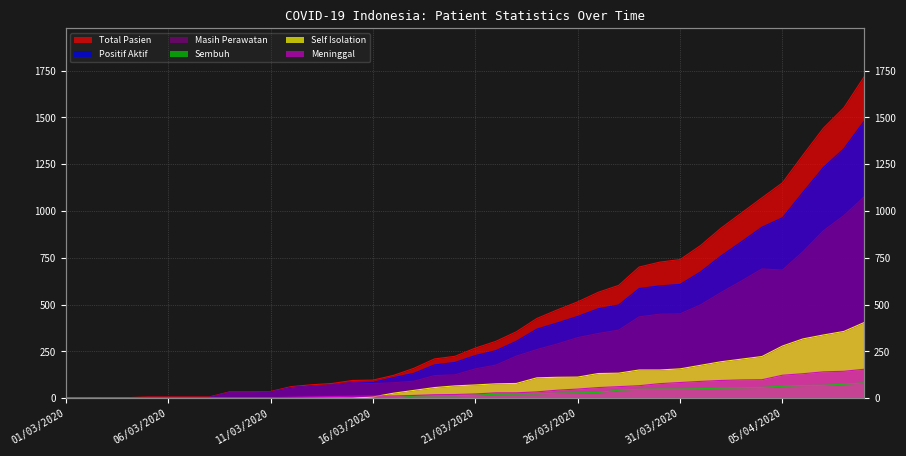

What position from the right is 27/03/2020?

14